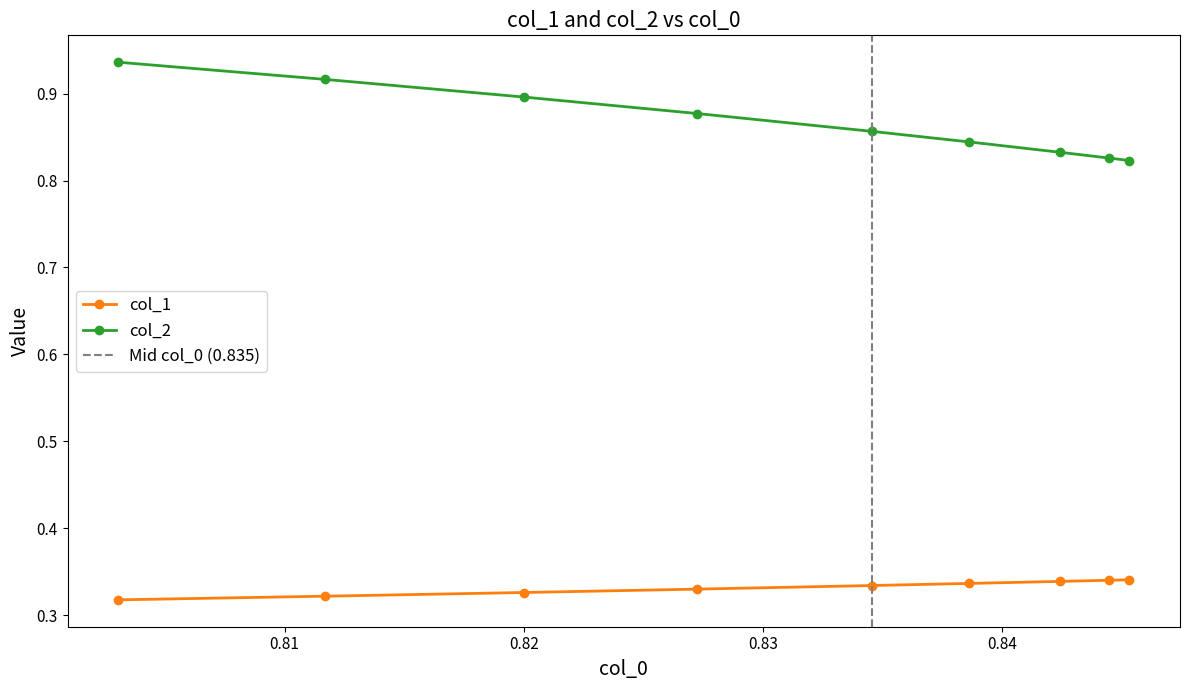

True or false: col_1 and col_2 cross at least once.

False